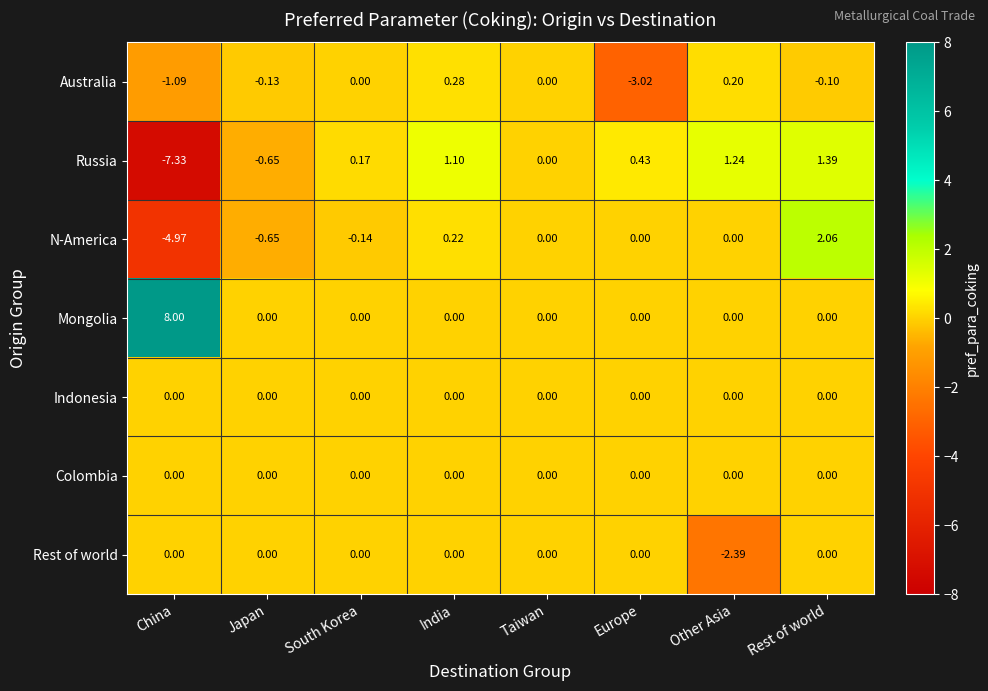

At which label is N-America closest to -1?

Japan